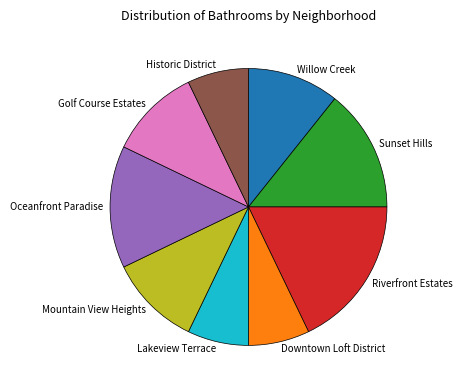

Which has a higher value, Mountain View Heights or Downtown Loft District?

Mountain View Heights